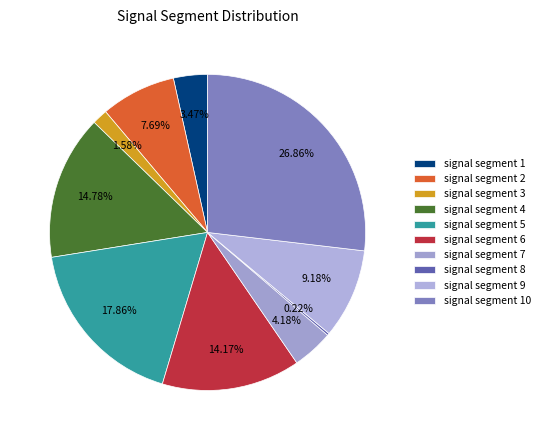

What percentage is NOT represented by signal segment 5?

82.1%